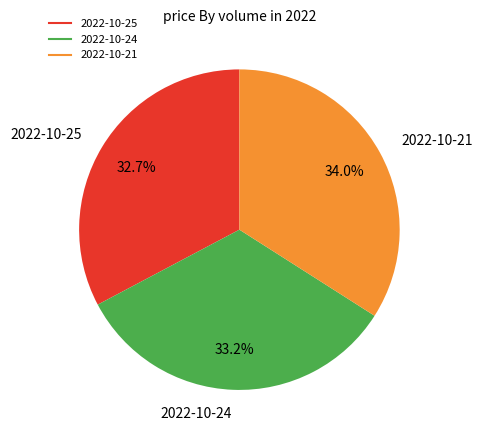

Is there any slice that represents more than half of the pie?

No